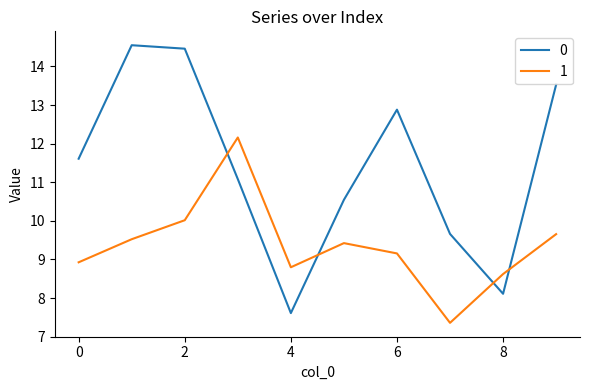

List the series in order of their peak value, highest first.

0, 1